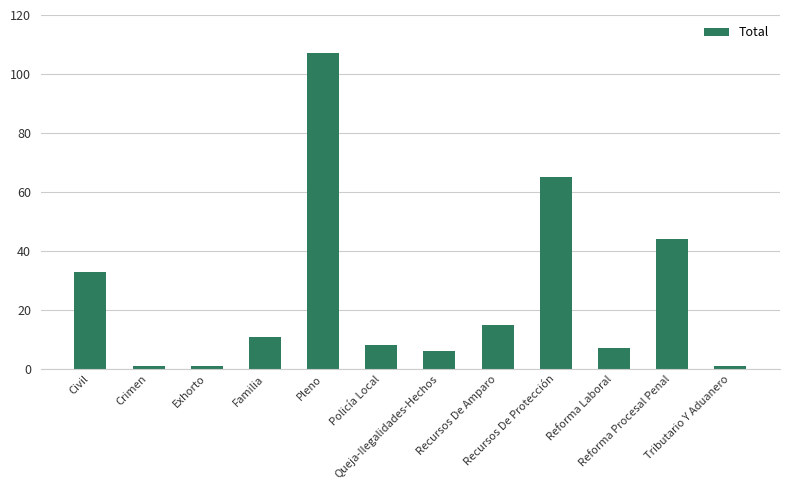

What is the label of the 2nd bar from the left?

Crimen